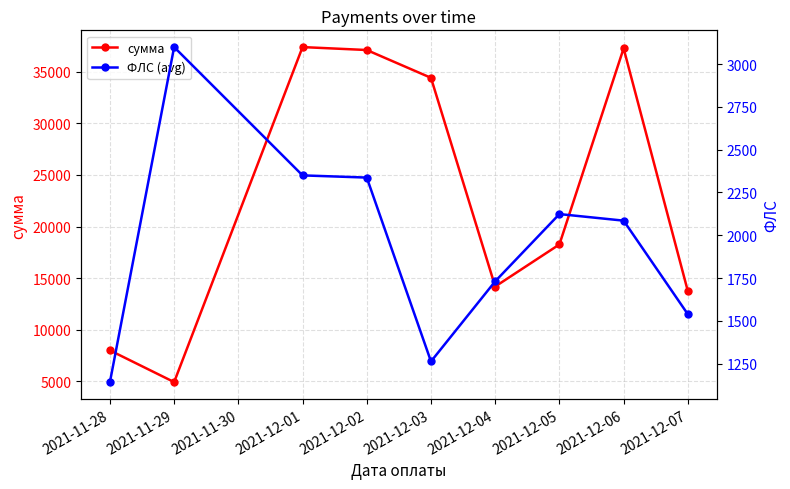

What is the value of the сумма point at the 2nd from the left?

4925.1